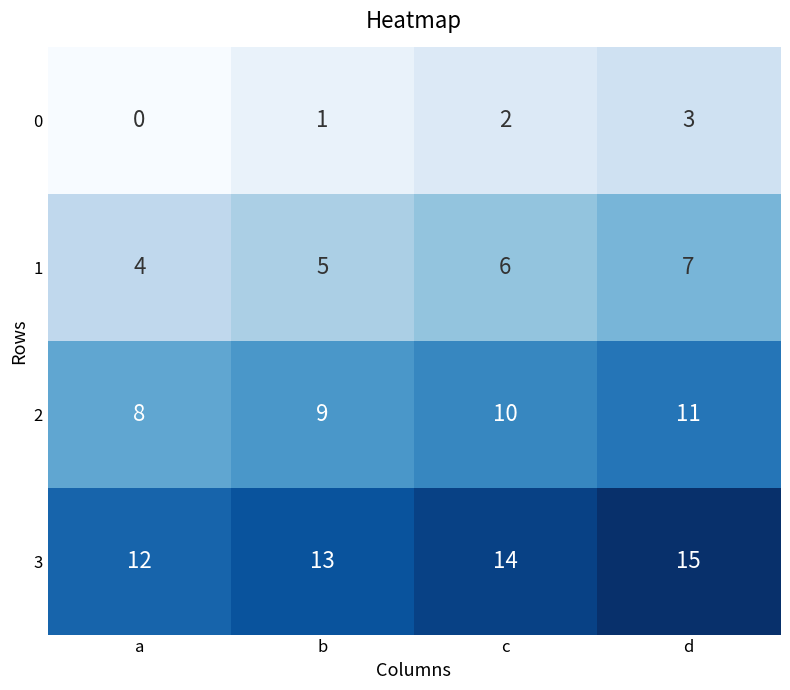

At which category is the sum across all series the highest?

d